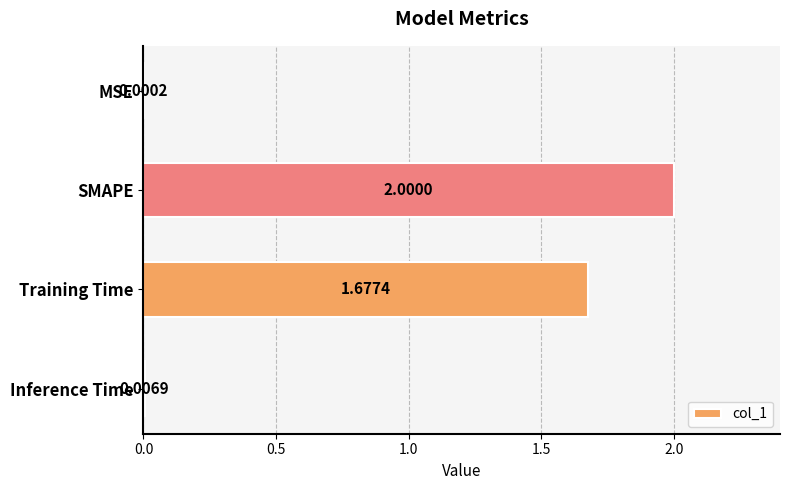

What is the sum of all values?

3.7